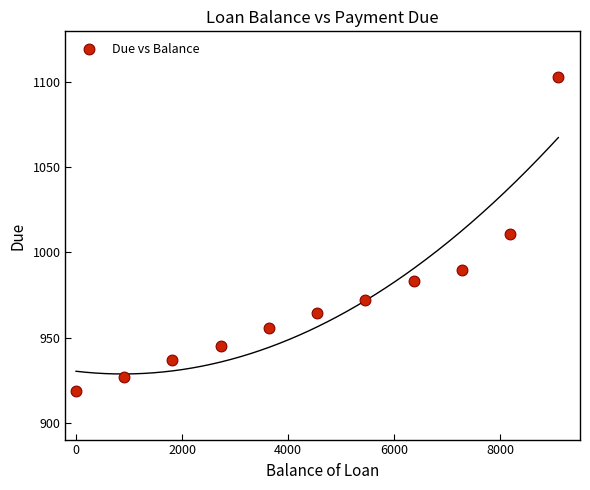

What is the range of X values (max minus min)?

9090.9